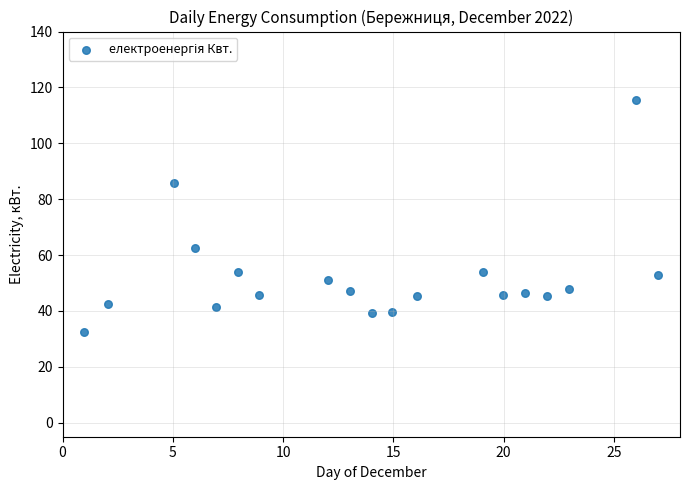

What Y value in the scatter plot is closest to 73?

62.4